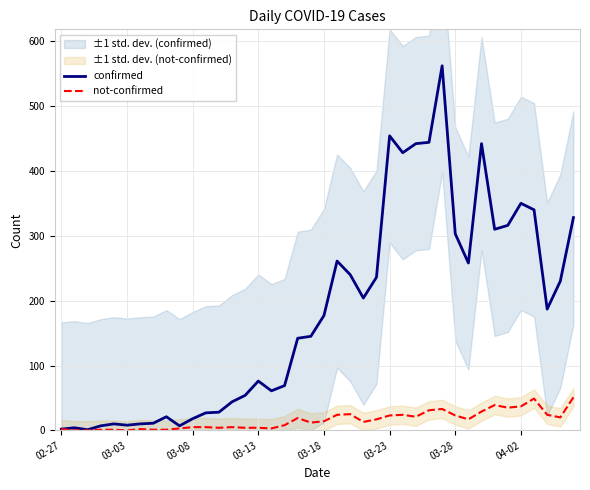

Does the chart display data point markers on the line(s)?

No